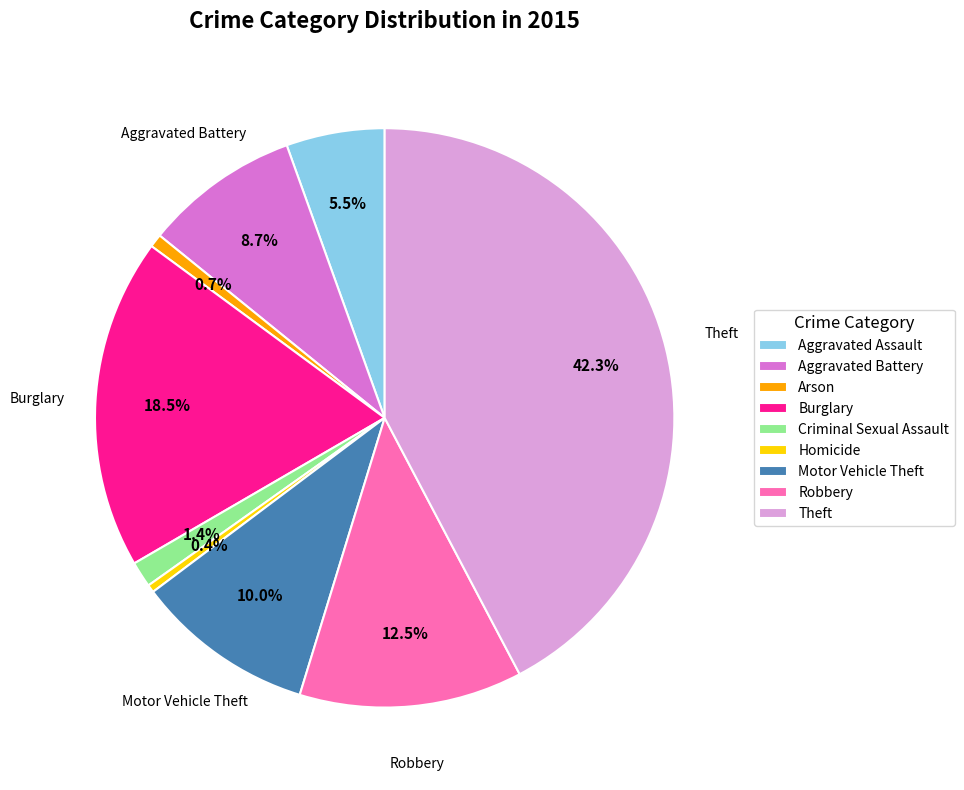

How many segments does this pie chart have?

9